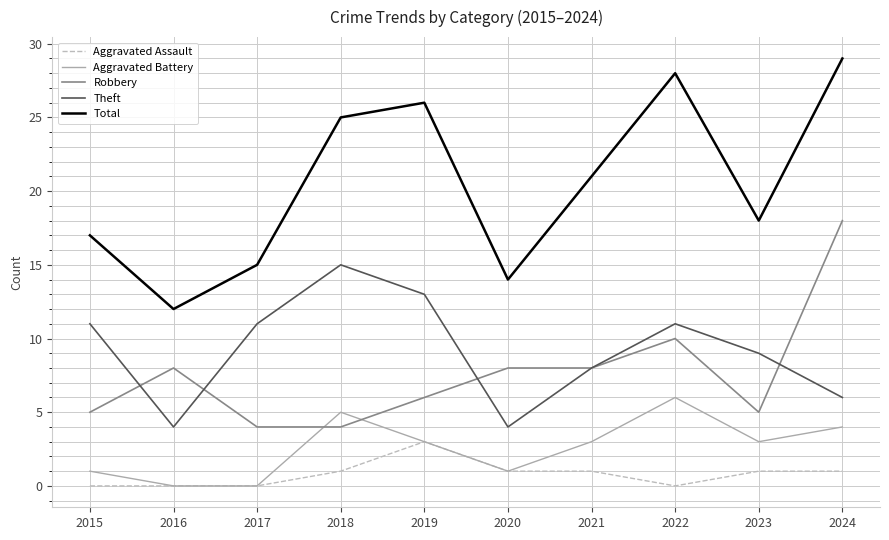

Which series has the largest range (max minus min)?

Total